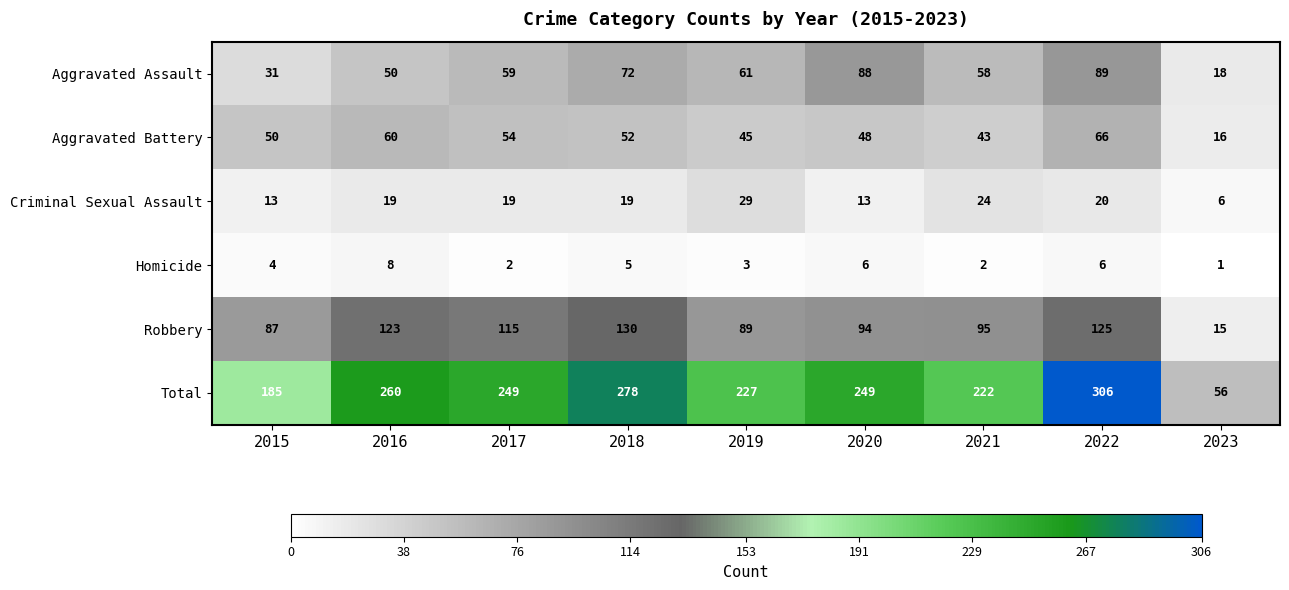

True or false: Aggravated Battery has a value of 48 at 2020.

True